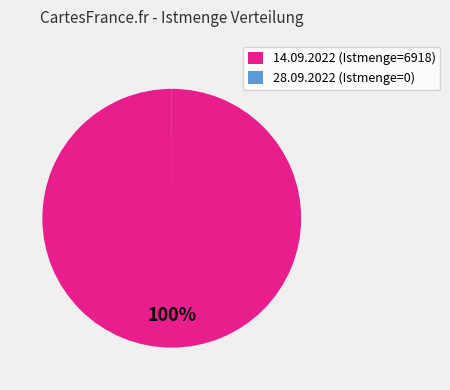

To the nearest percent, what is the difference between the largest and smallest slice percentages?

100%